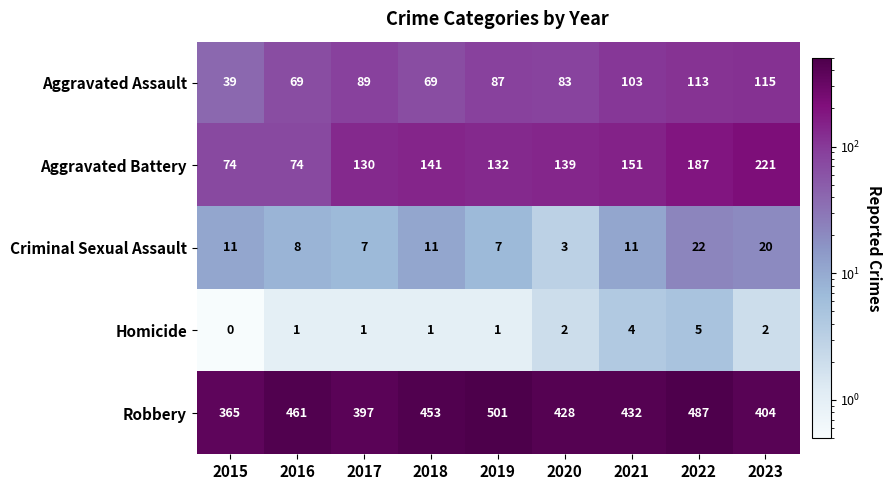

How many series are shown in this chart?

5